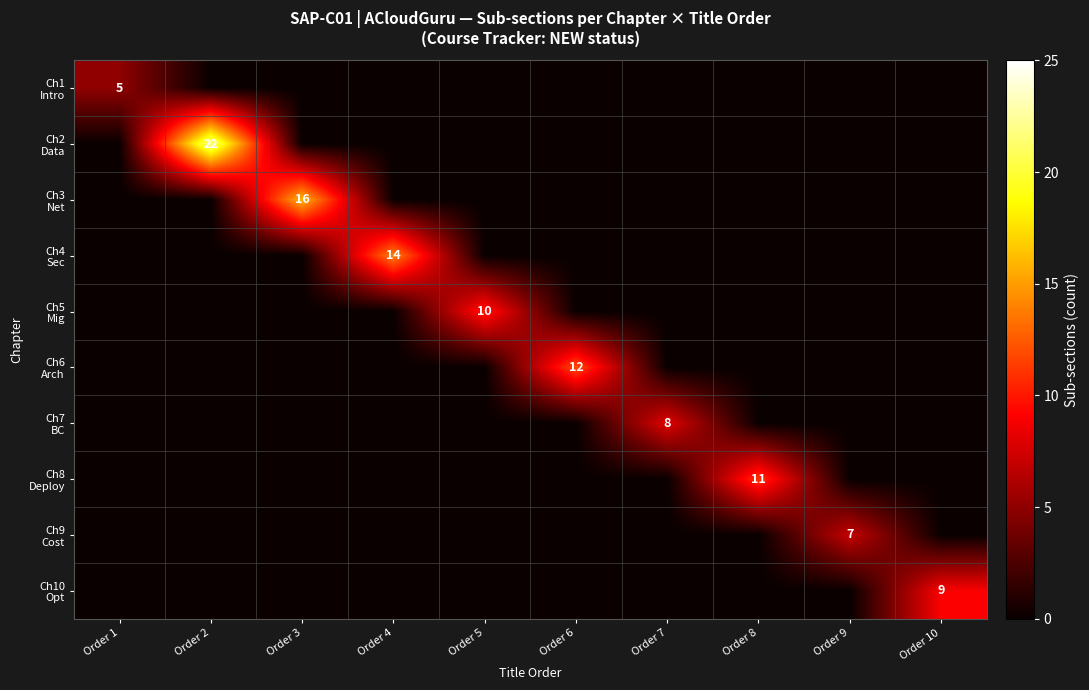

Which series changed the most between Order 3 and Order 7?

Ch3 Net